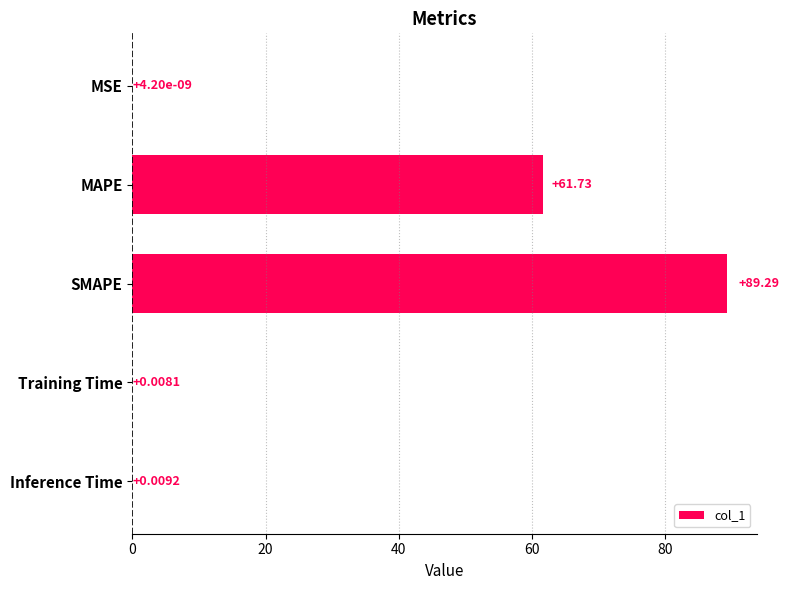

Are the bars horizontal?

Yes